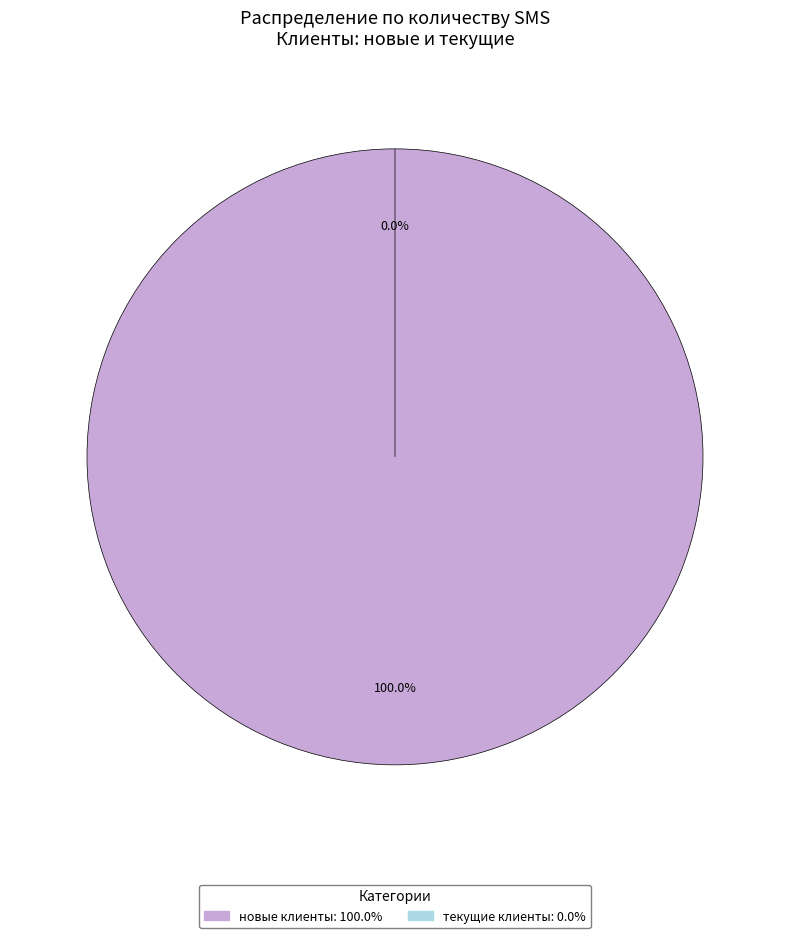

Is it true that новые клиенты is 89% of the pie?

False